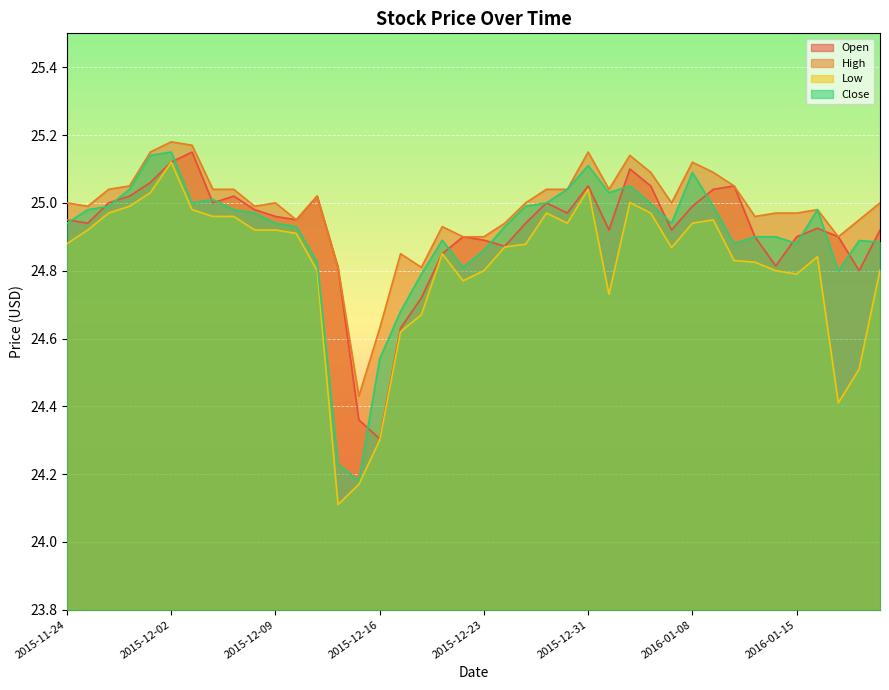

True or false: High and Open cross at least once.

False